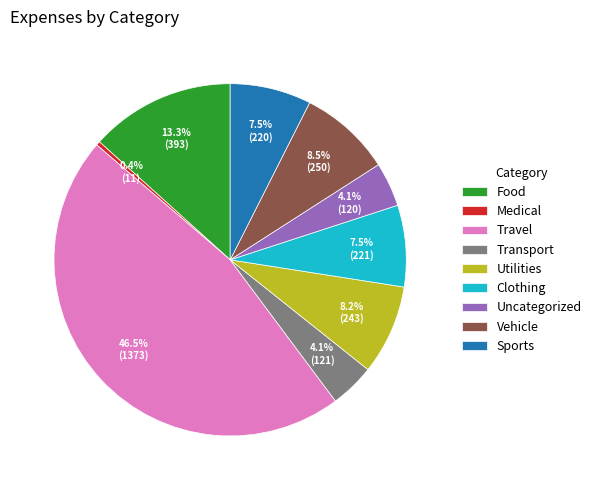

Is there a majority slice in this chart?

No